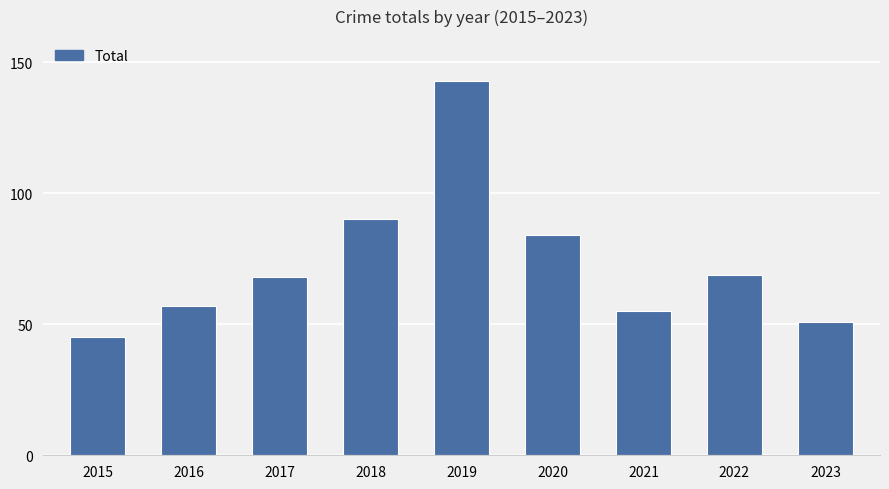

Reading right to left, what are all the values shown in this chart?

51	69	55	84	143	90	68	57	45